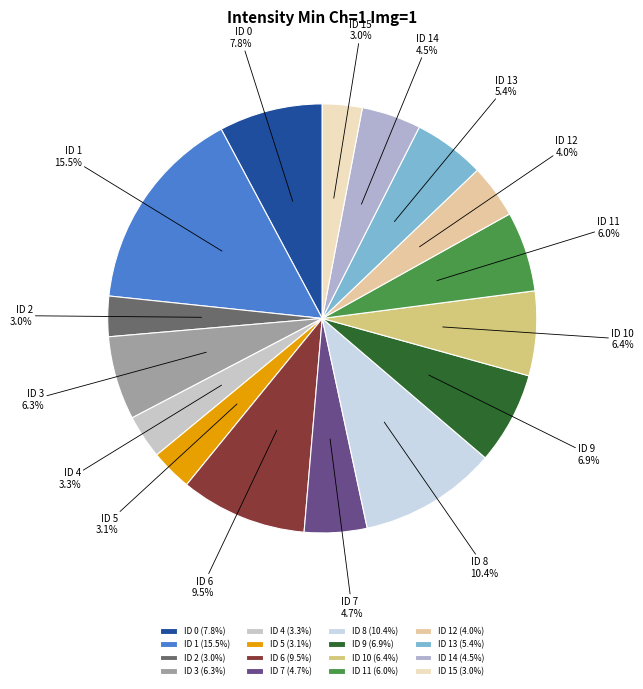

To the nearest percent, what is the difference between the largest and smallest slice percentages?

13%